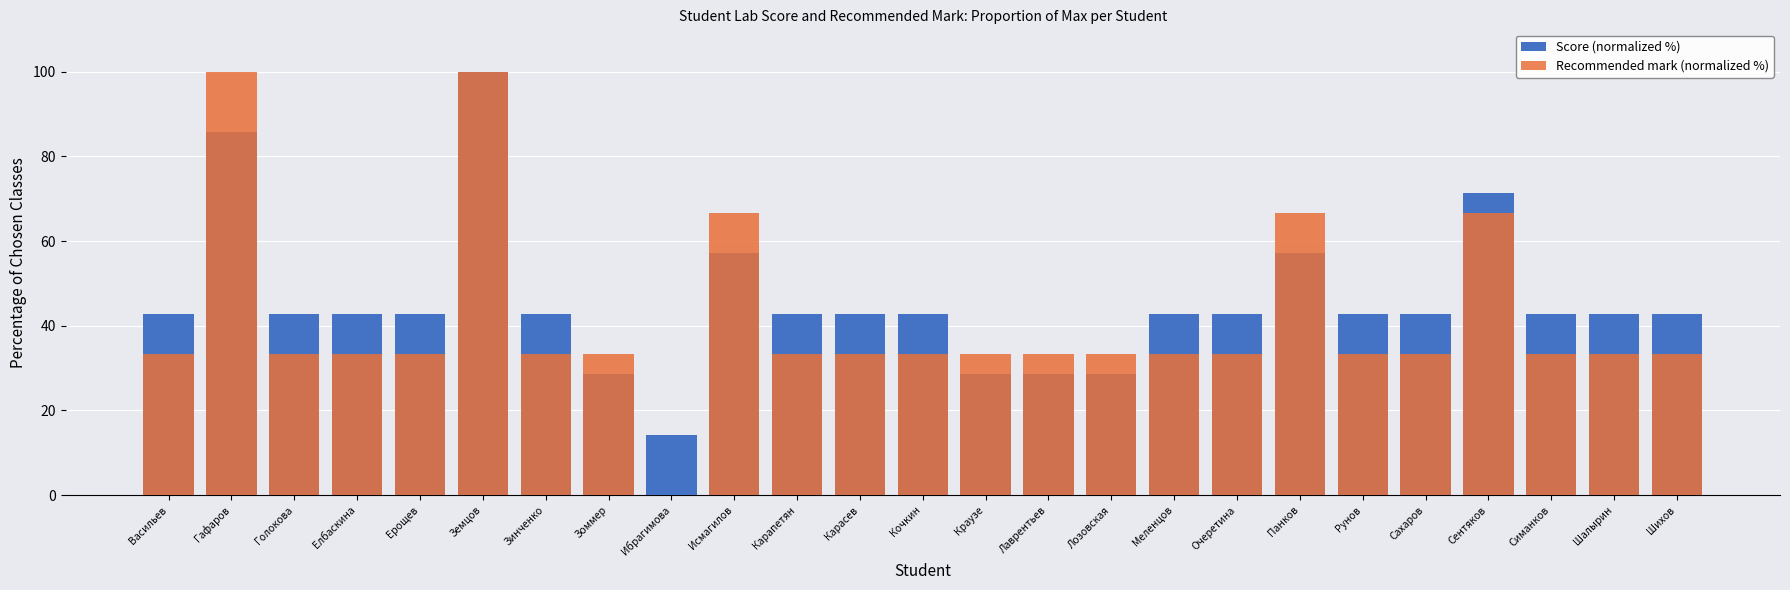

The value of Score (normalized %) at Лозовская is 28.6. True or false?

True